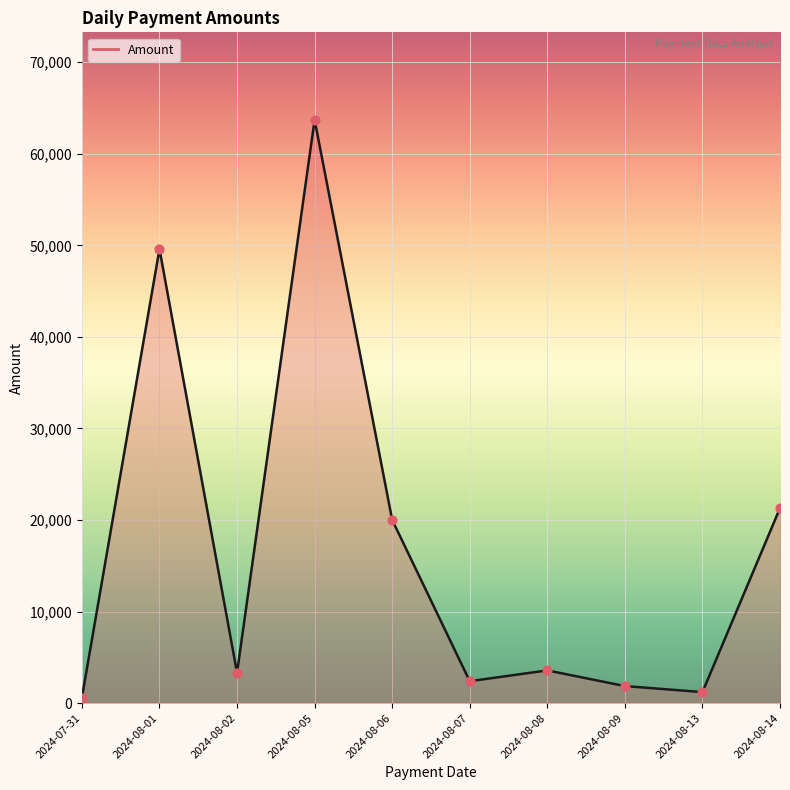

What is the ratio of the value at 2024-08-08 to the value at 2024-08-09?

1.9